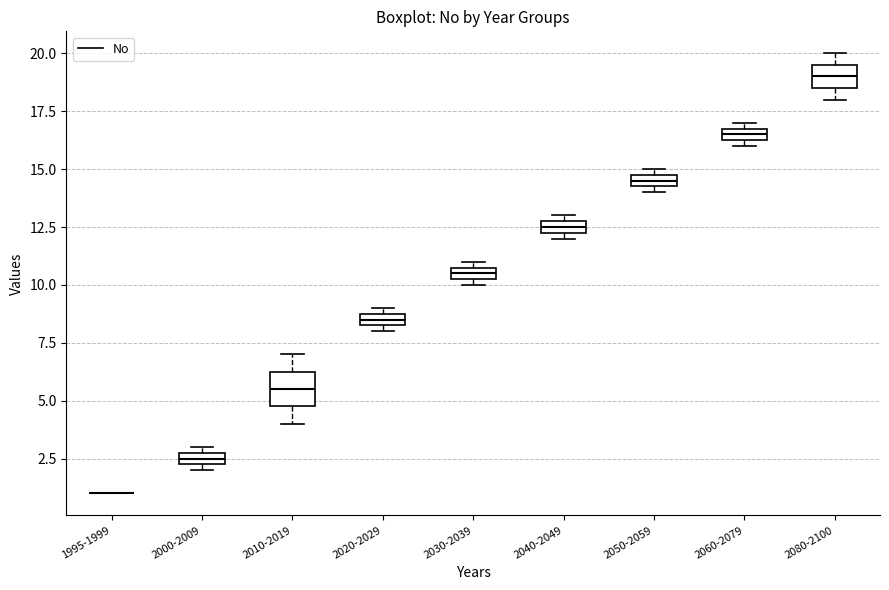

Where is the lower edge of the box for 2040-2049 on the y-axis? The values are not printed on the chart, so give them approximately, as read against the axis.

12.5